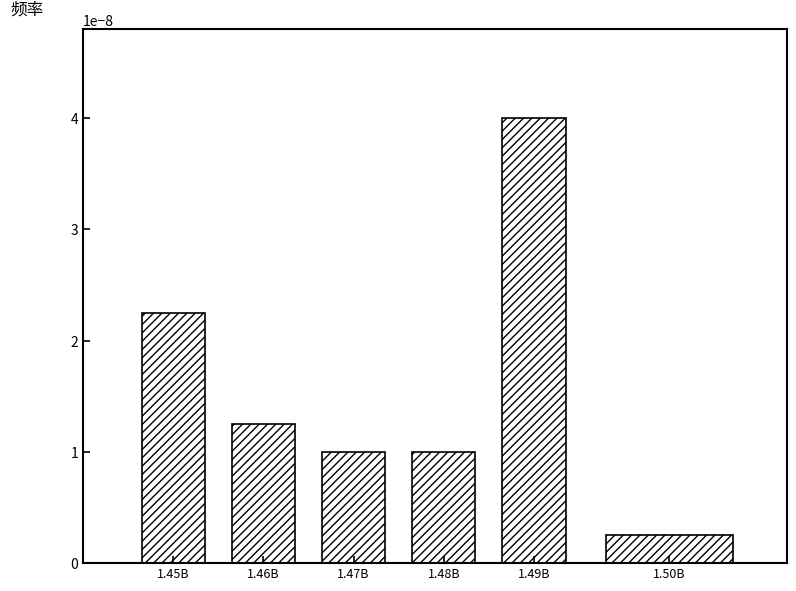

What position from the left is 1.46B?

2